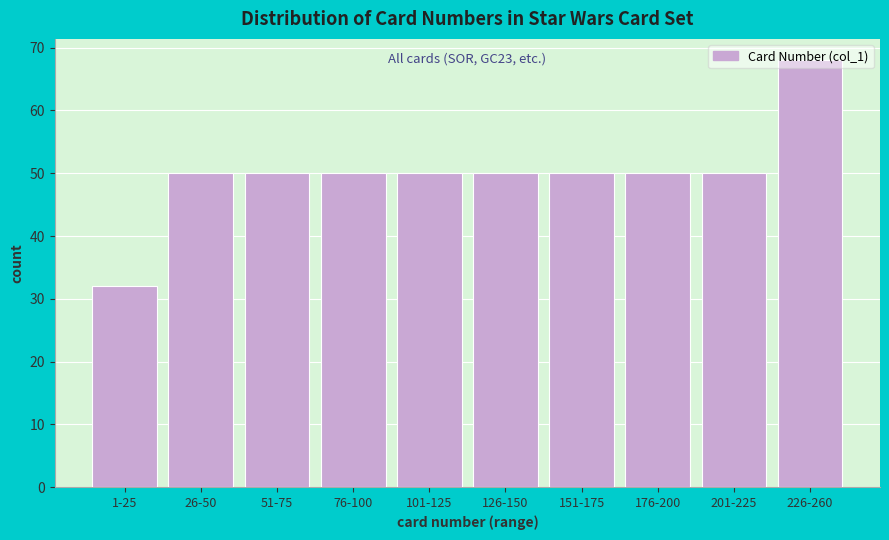

Which label corresponds to the smallest value in the chart?

1-25